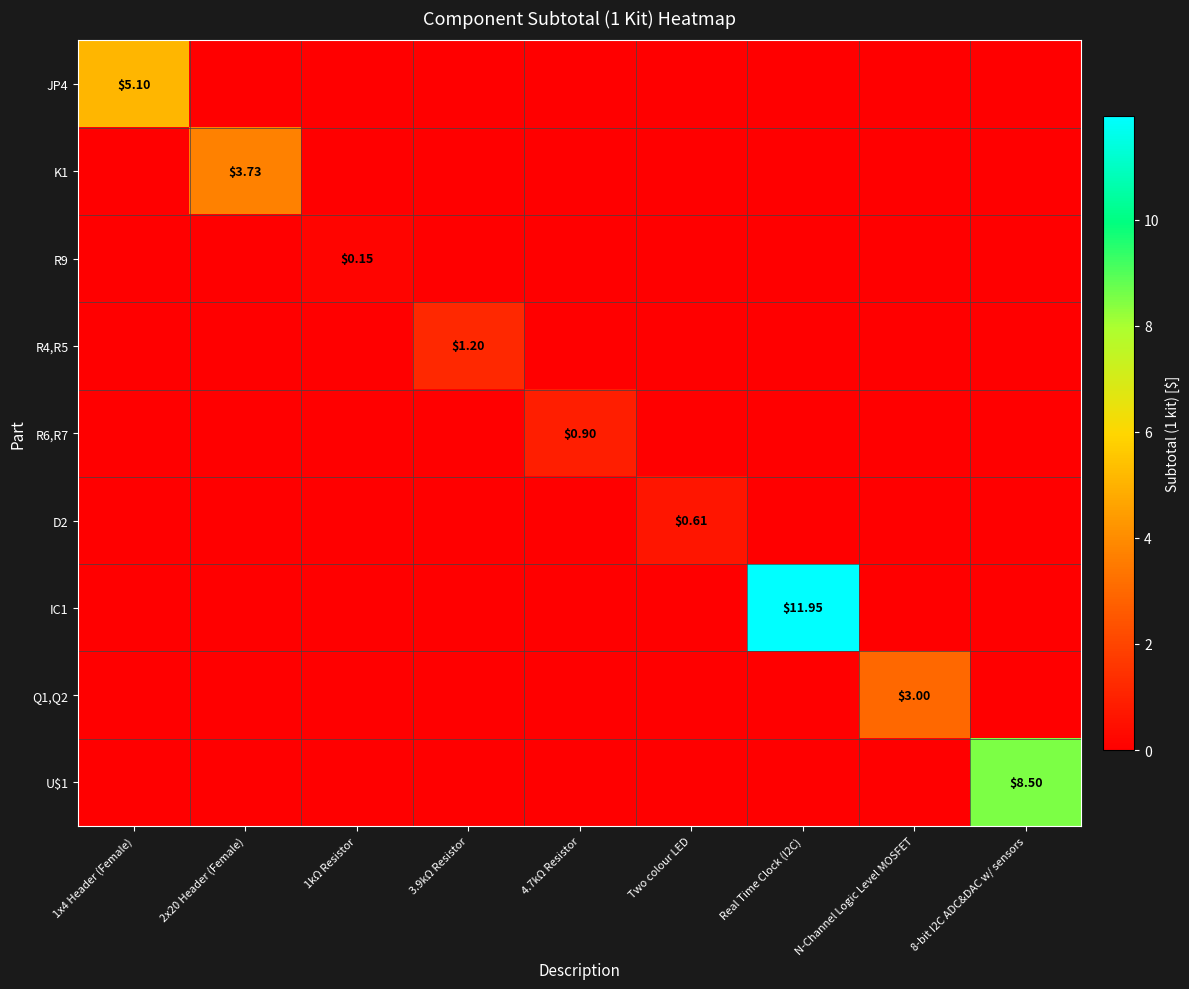

Count the U$1 values in the range 0 to 1.

8